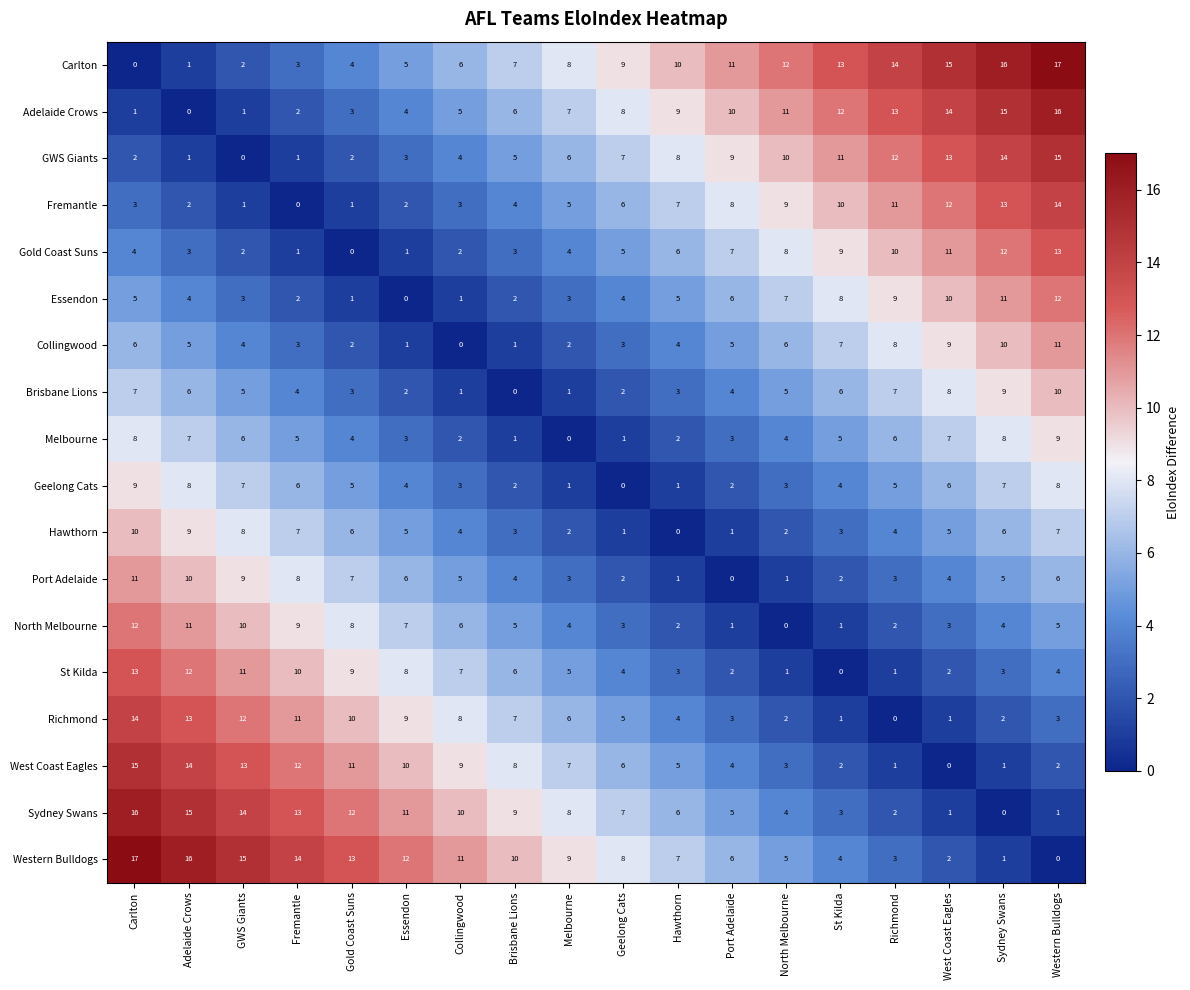

Is the value of Sydney Swans at Carlton greater than the value of Brisbane Lions at West Coast Eagles?

Yes